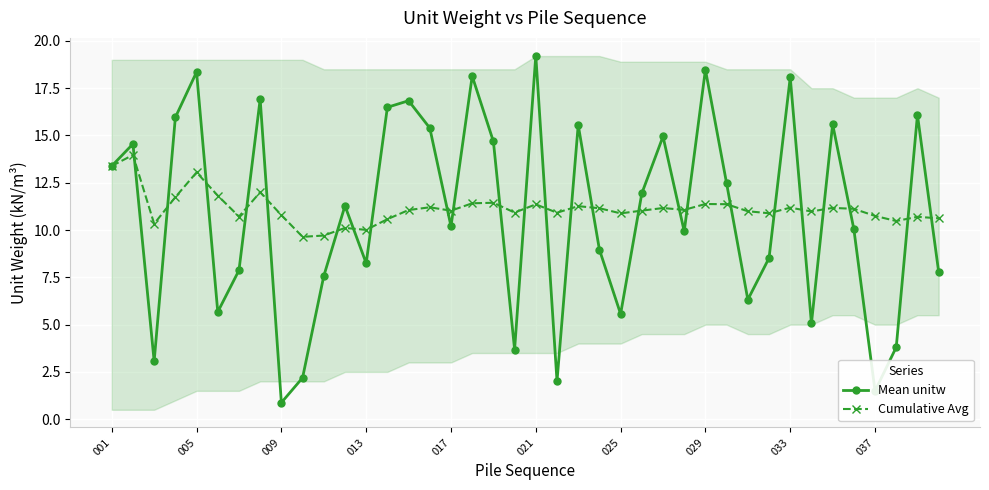

Which series has the widest spread of values?

Mean unitw